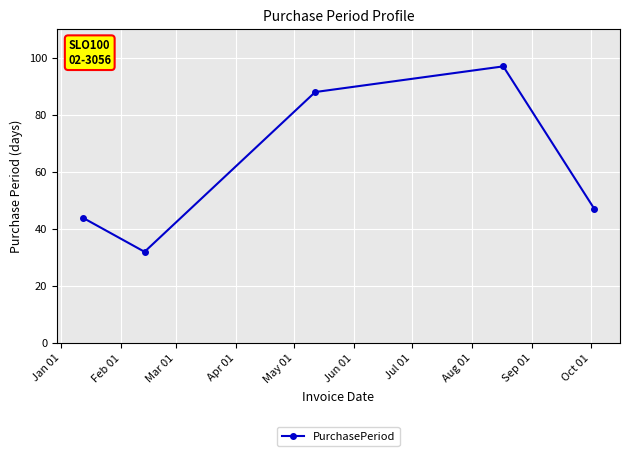

What is the minimum value shown in the chart?

32